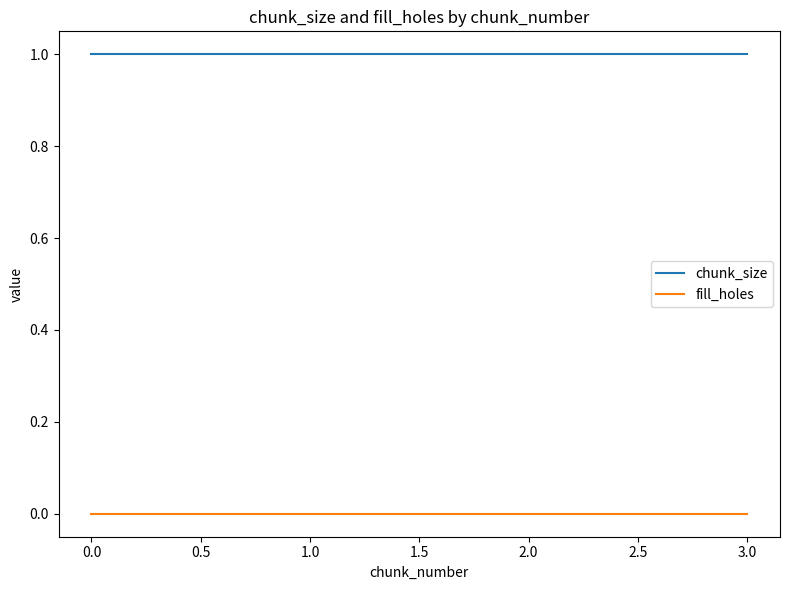

Is it true that chunk_size equals 0 at 0.0?

False